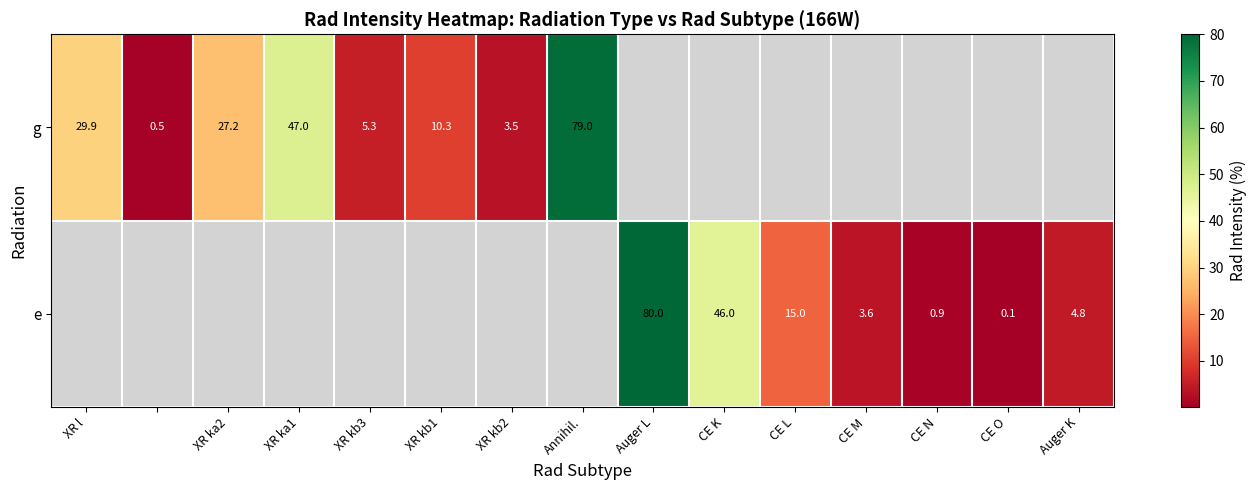

Is it true that g equals 47.0 at XR ka1?

True